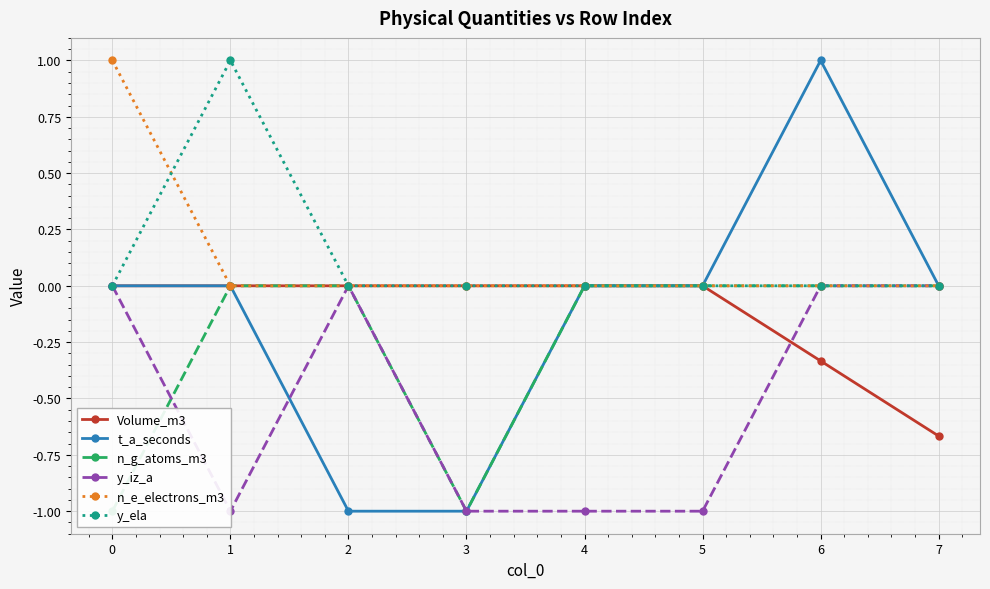

What is the spread (max minus min) of values at 6?

1.3